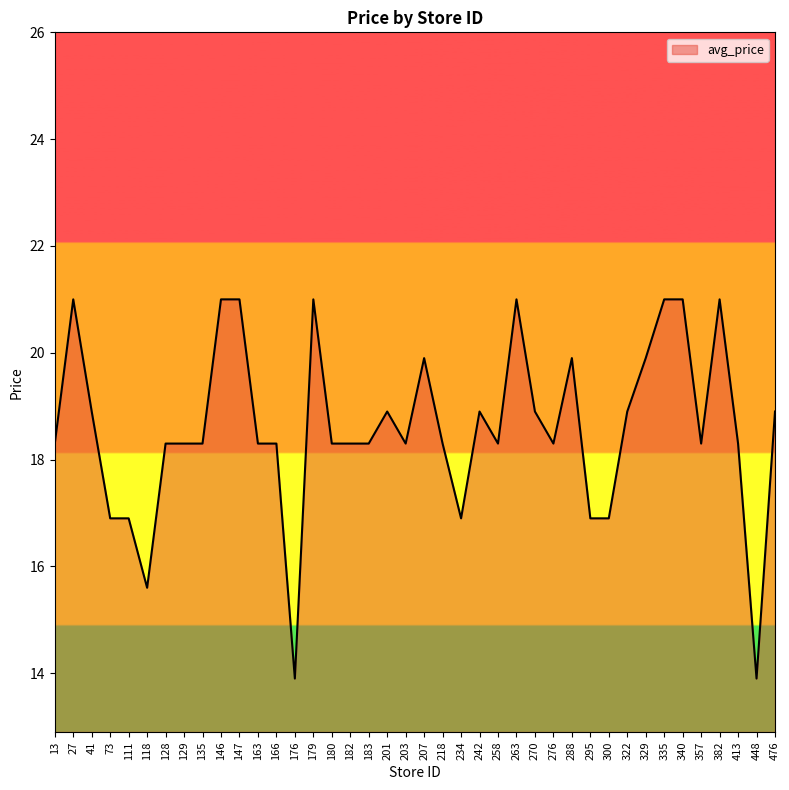

What is the maximum value shown in the chart?

21.0